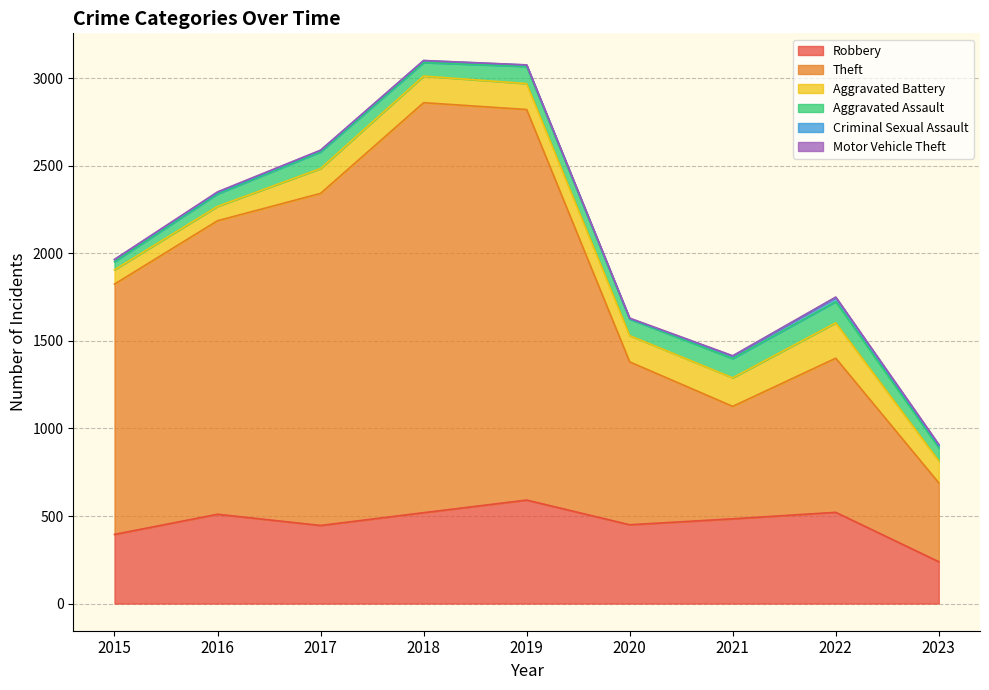

Reading right to left, list all the values displayed in this chart.

Robbery: 2023=239	2022=521	2021=484	2020=450	2019=591	2018=519	2017=446	2016=510	2015=395
Theft: 2023=450	2022=880	2021=642	2020=930	2019=2230	2018=2341	2017=1896	2016=1676	2015=1429
Aggravated Battery: 2023=126	2022=202	2021=163	2020=150	2019=148	2018=152	2017=142	2016=82	2015=82
Aggravated Assault: 2023=75	2022=121	2021=110	2020=94	2019=98	2018=77	2017=95	2016=71	2015=46
Criminal Sexual Assault: 2023=13	2022=24	2021=14	2020=3	2019=8	2018=11	2017=8	2016=8	2015=12
Motor Vehicle Theft: 2023=6	2022=2	2021=2	2020=3	2019=1	2018=1	2017=2	2016=4	2015=1